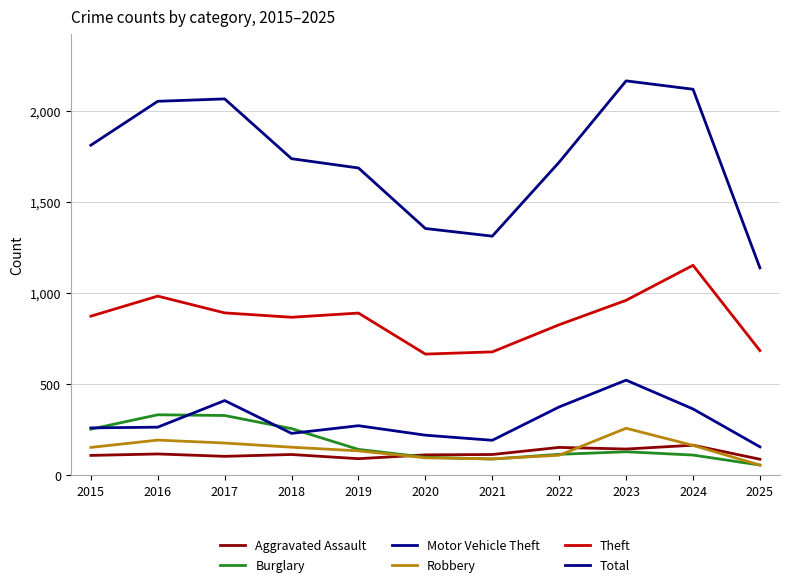

At which category does the chart reach its peak across all series?

2023